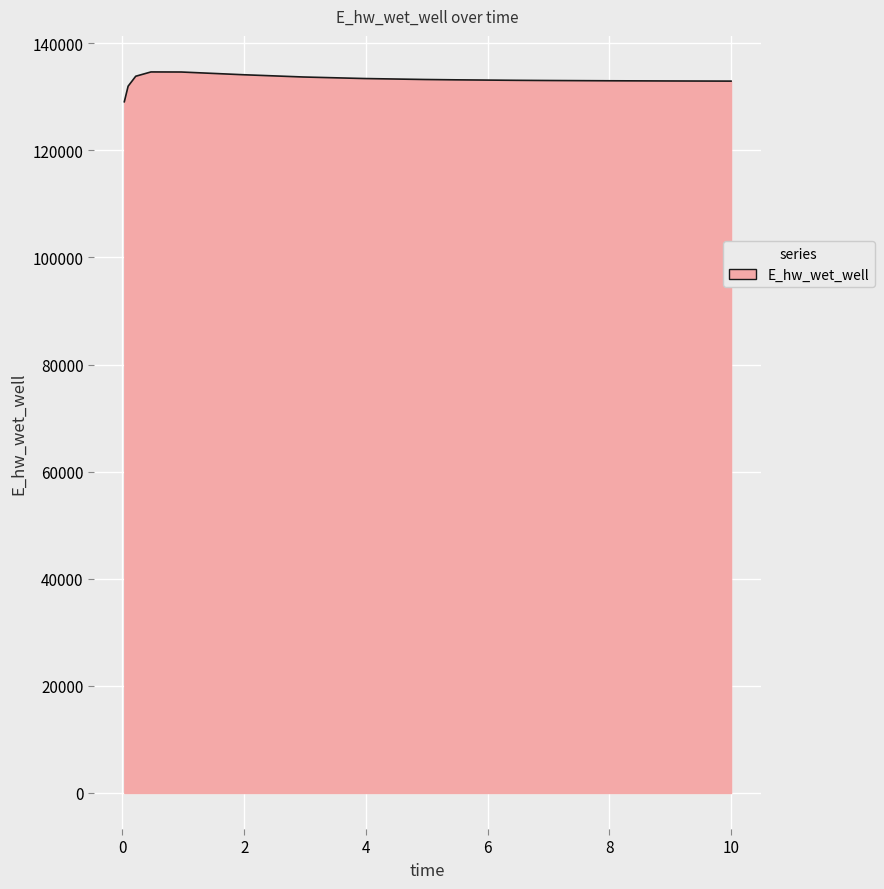

What is the maximum value shown in the chart?

134646.2